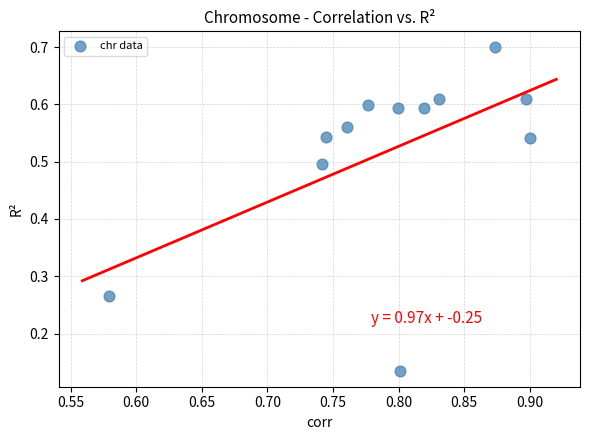

What is the average X value?

0.8